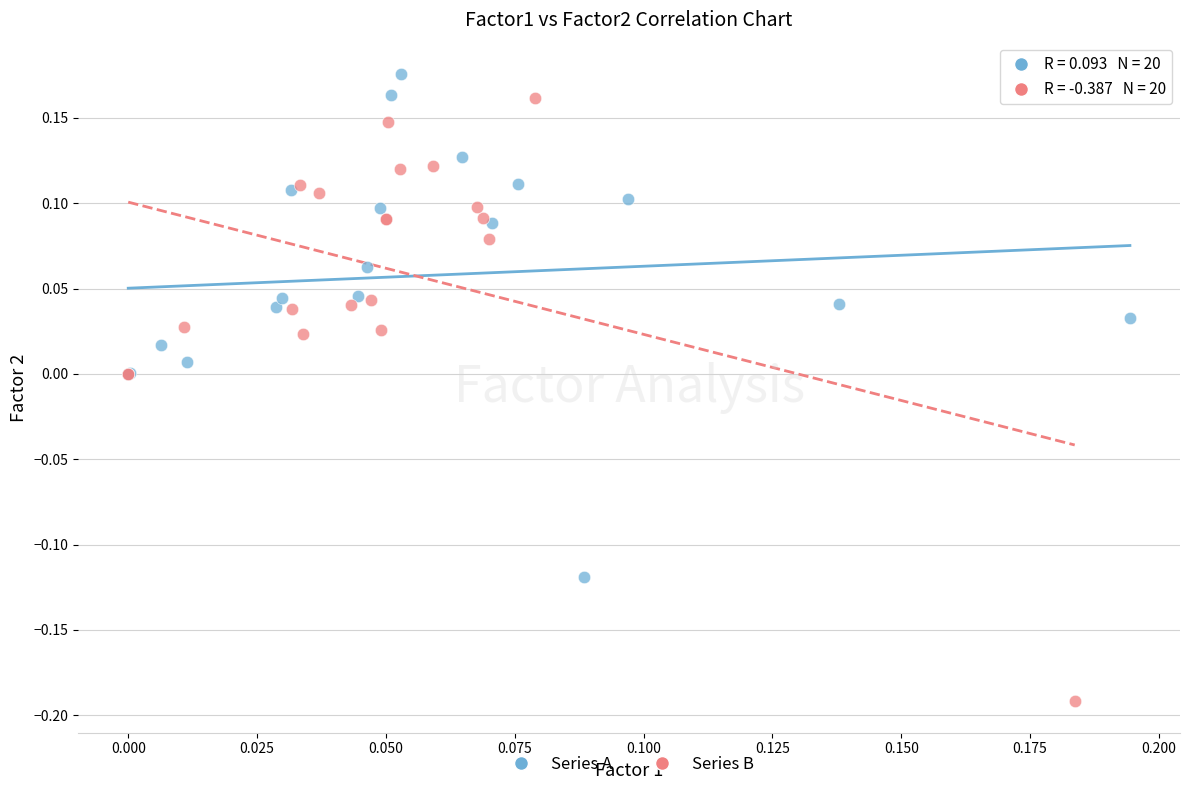

What are all the series names shown in the legend?

Series A, Series B